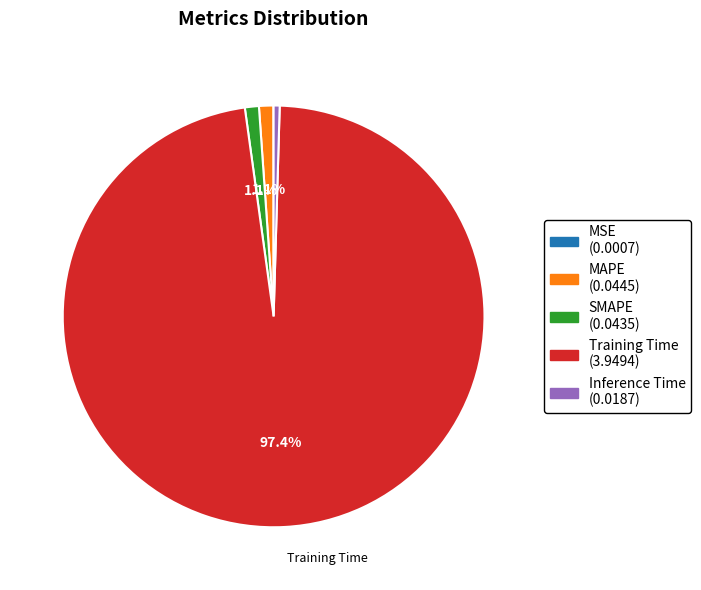

Does any single category account for the majority?

Yes